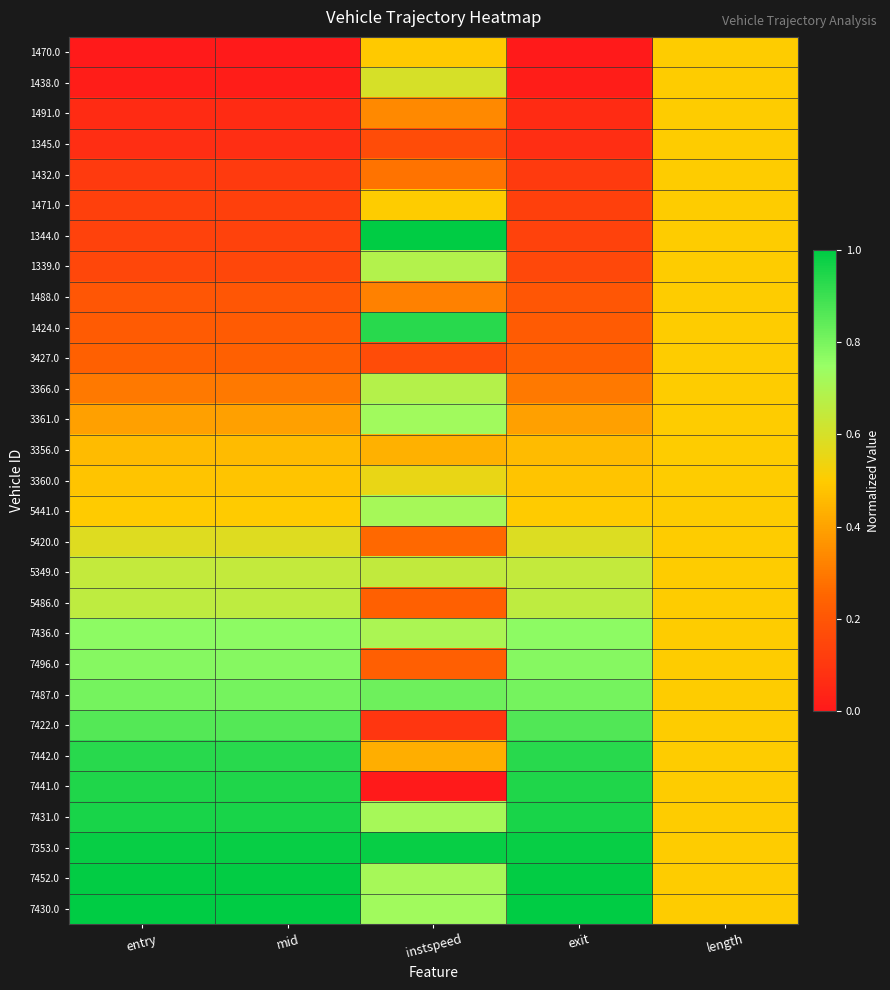

What is the total value across all series at exit?

14.4